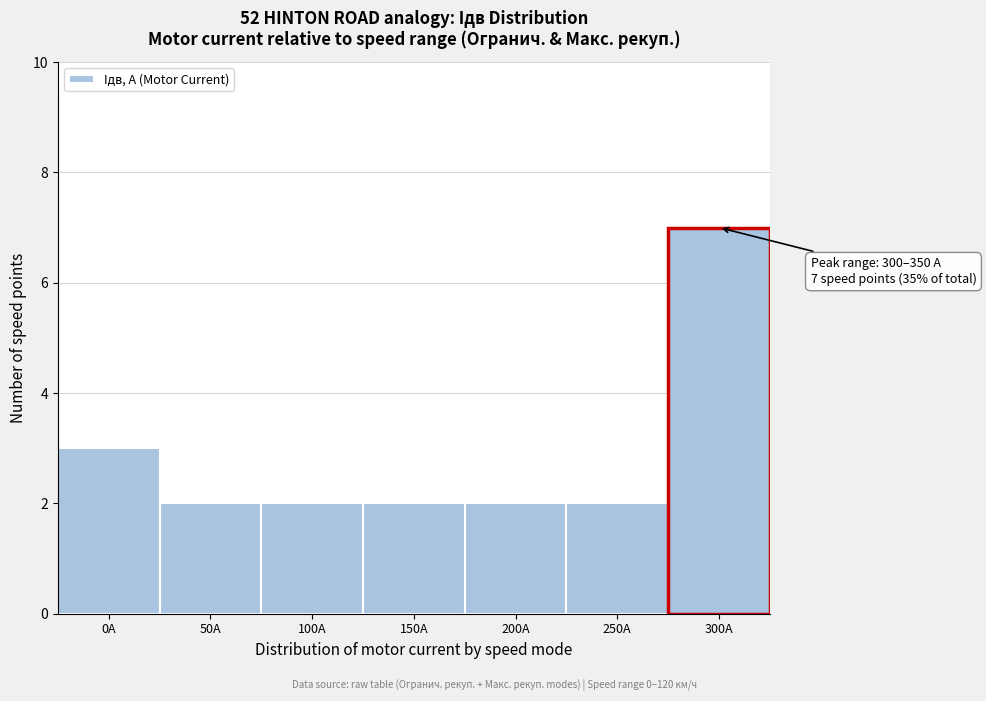

Reading left to right, transcribe all the data shown in this chart.

0А=3	50А=2	100А=2	150А=2	200А=2	250А=2	300А=7